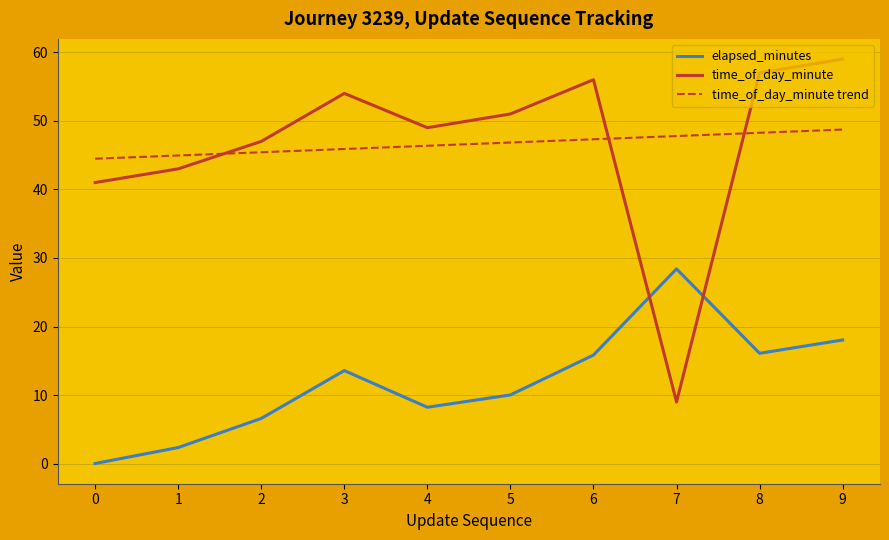

What is the spread (max minus min) of values at 7?

38.8